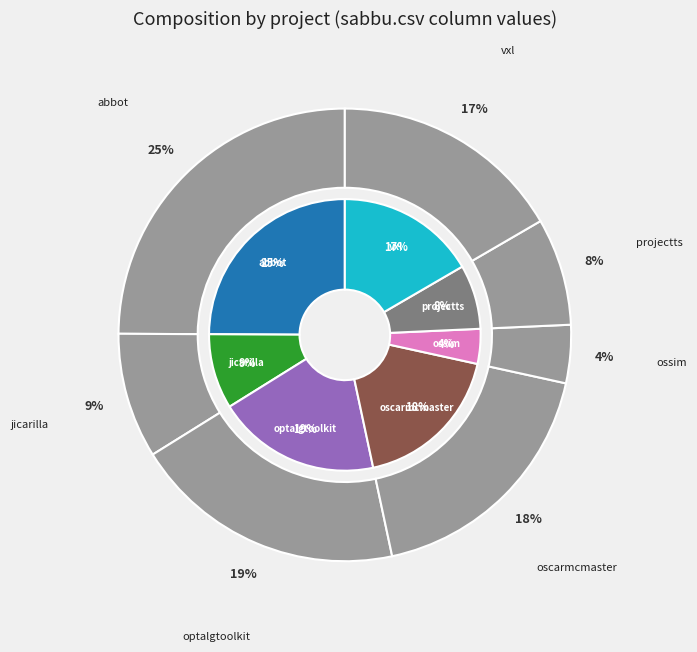

Between vxl.csv and jicarilla.csv, which is larger?

vxl.csv